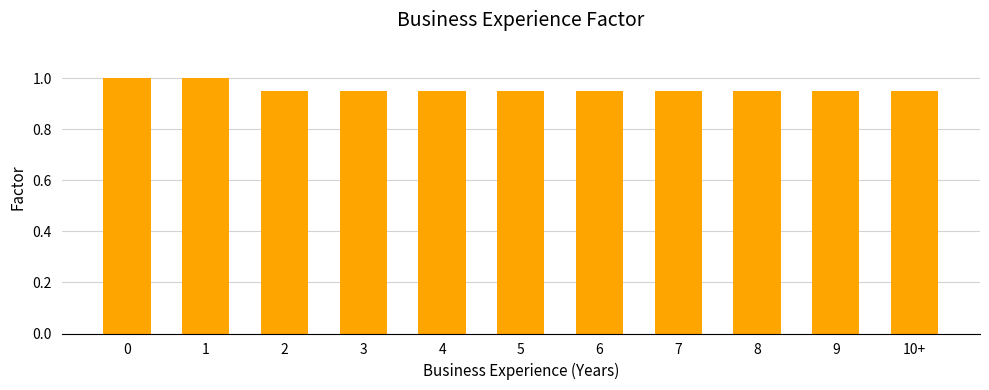

What is the label of the 8th bar from the left?

7